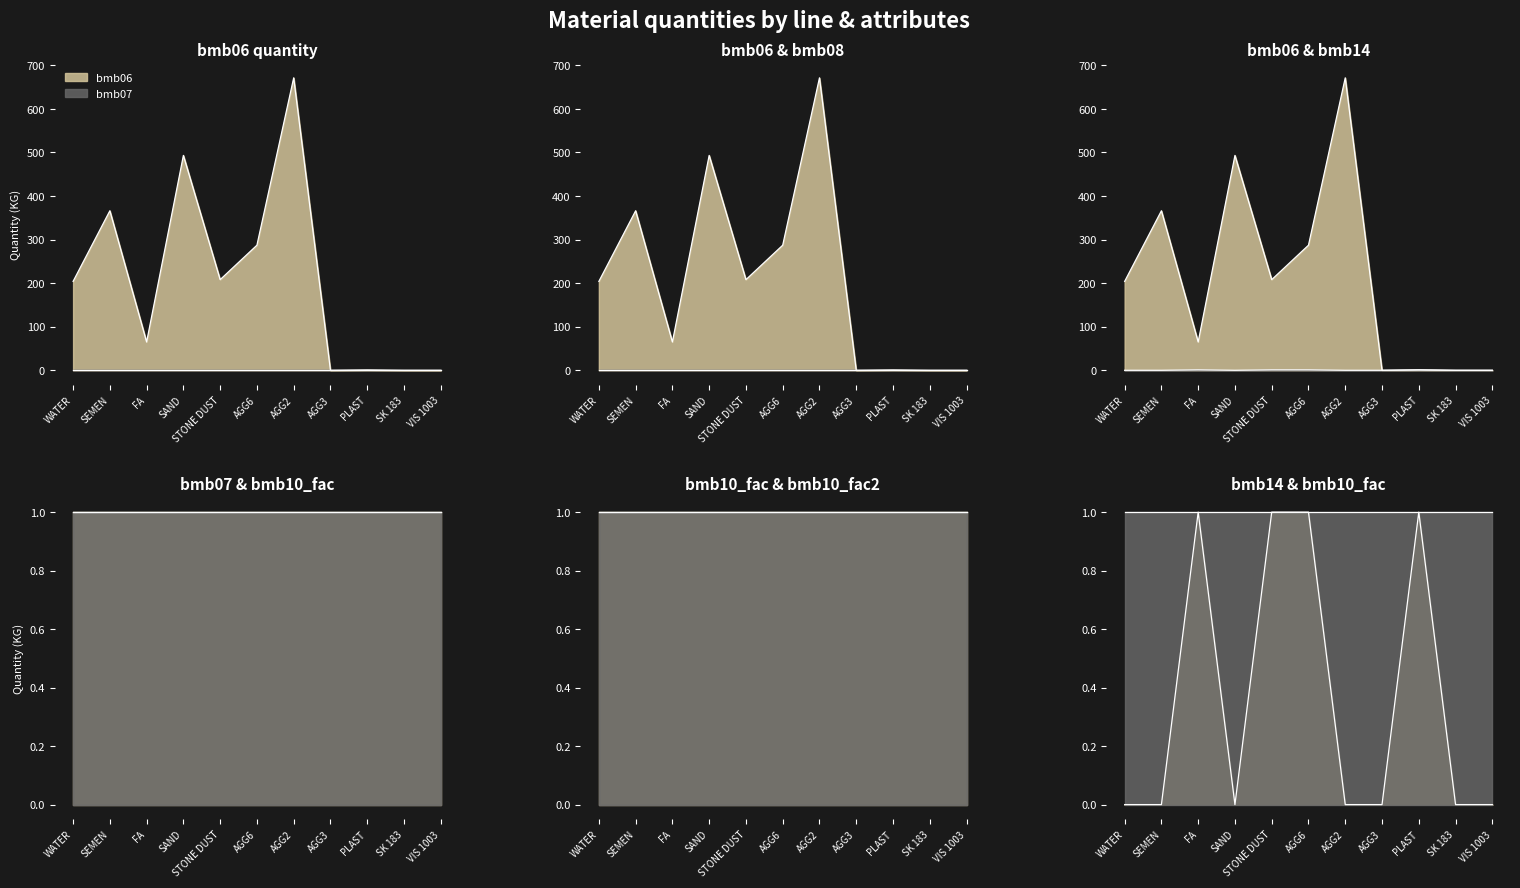

List the labels in order of bmb10_fac2 value, smallest first.

WATER, SEMEN, FA, SAND, STONE DUST, AGG6, AGG2, AGG3, PLAST, SK 183, VIS 1003